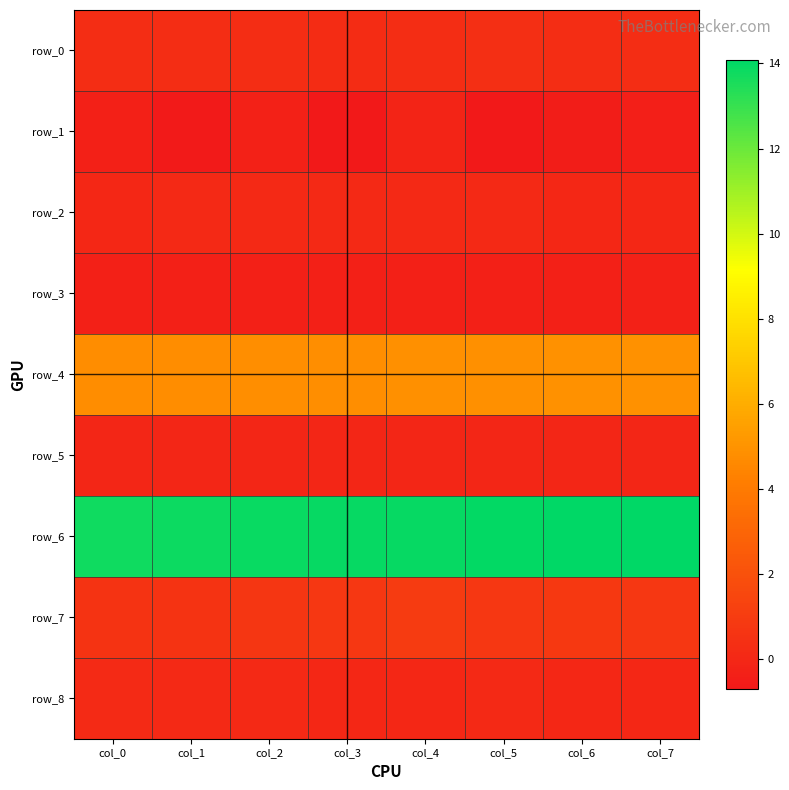

Reading left to right, extract all data points from this chart.

row_0: 0.3	0.3	0.3	0.3	0.3	0.3	0.3	0.3
row_1: -0.3	-0.6	-0.2	-0.7	-0.2	-0.7	-0.5	-0.4
row_2: 0.0	0.1	0.1	0.1	0.1	0.1	0.0	0.0
row_3: -0.3	-0.3	-0.3	-0.3	-0.3	-0.3	-0.3	-0.3
row_4: 4.7	4.8	4.8	4.8	4.9	4.9	4.9	5.0
row_5: -0.0	-0.0	-0.0	-0.0	-0.0	-0.0	-0.0	-0.0
row_6: 13.8	13.8	13.9	13.9	14.0	14.0	14.1	14.1
row_7: 0.6	0.6	0.7	0.8	0.9	0.8	0.8	0.8
row_8: 0.1	0.1	0.1	0.0	0.0	0.1	0.0	0.0